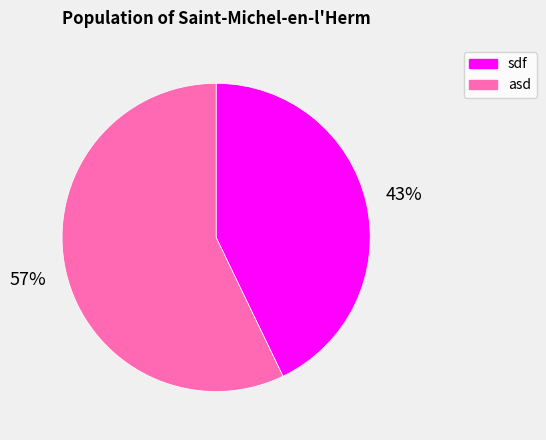

Which has a higher value, sdf or asd?

asd